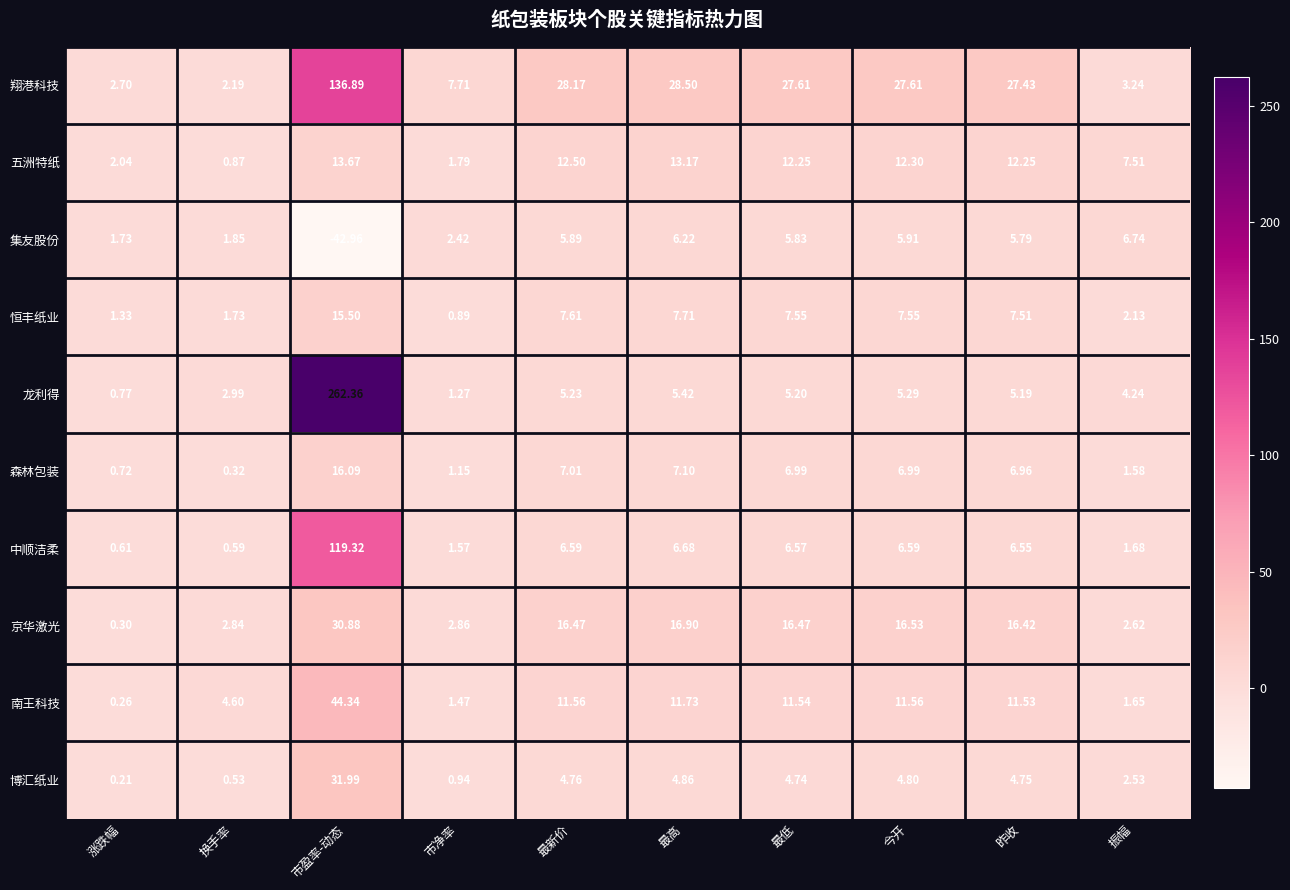

Which series has the widest spread of values?

龙利得